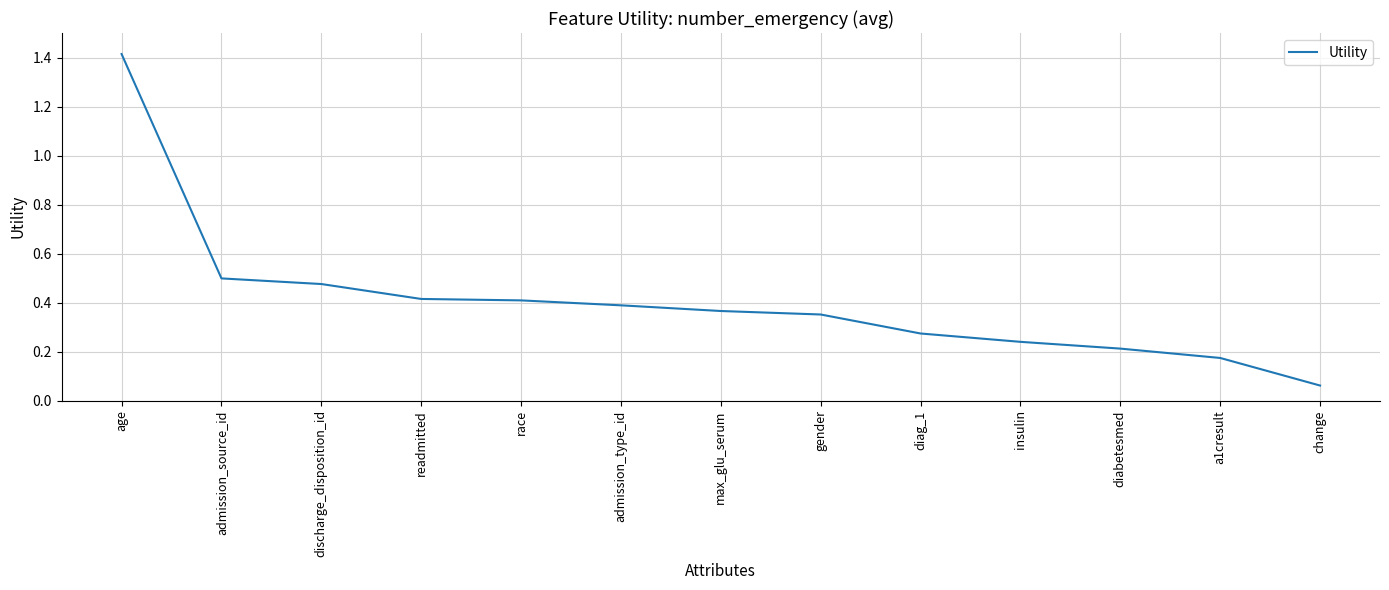

How many lines are shown in the chart?

1